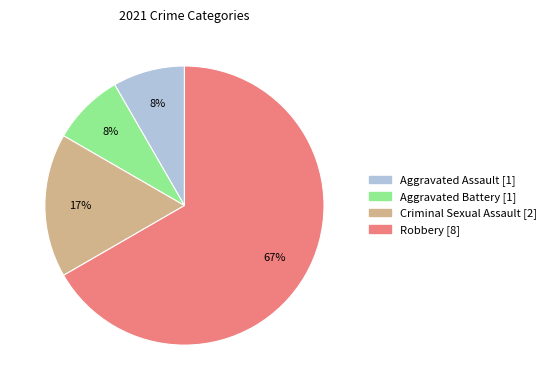

Is Robbery the majority of the pie?

Yes